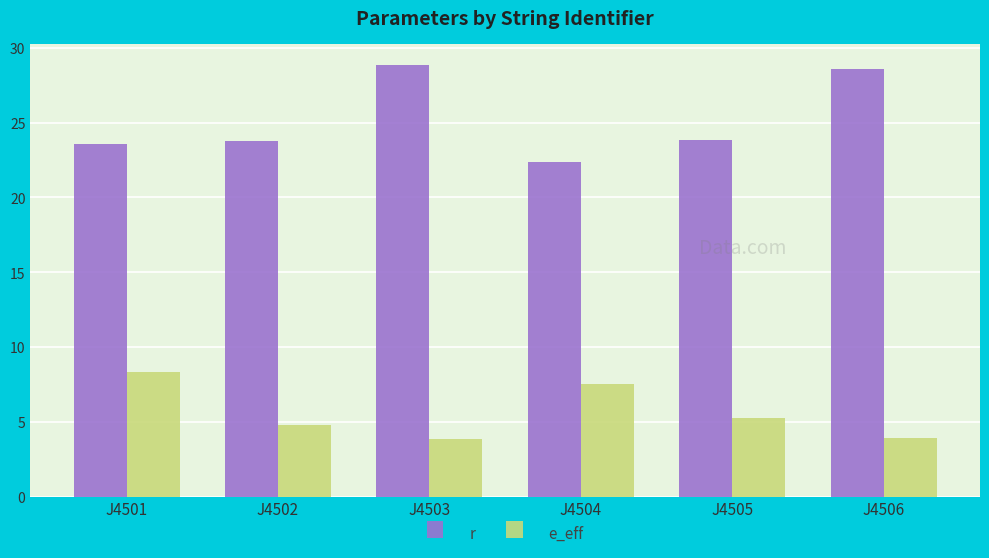

What is the spread (max minus min) of values at J4504?

14.8